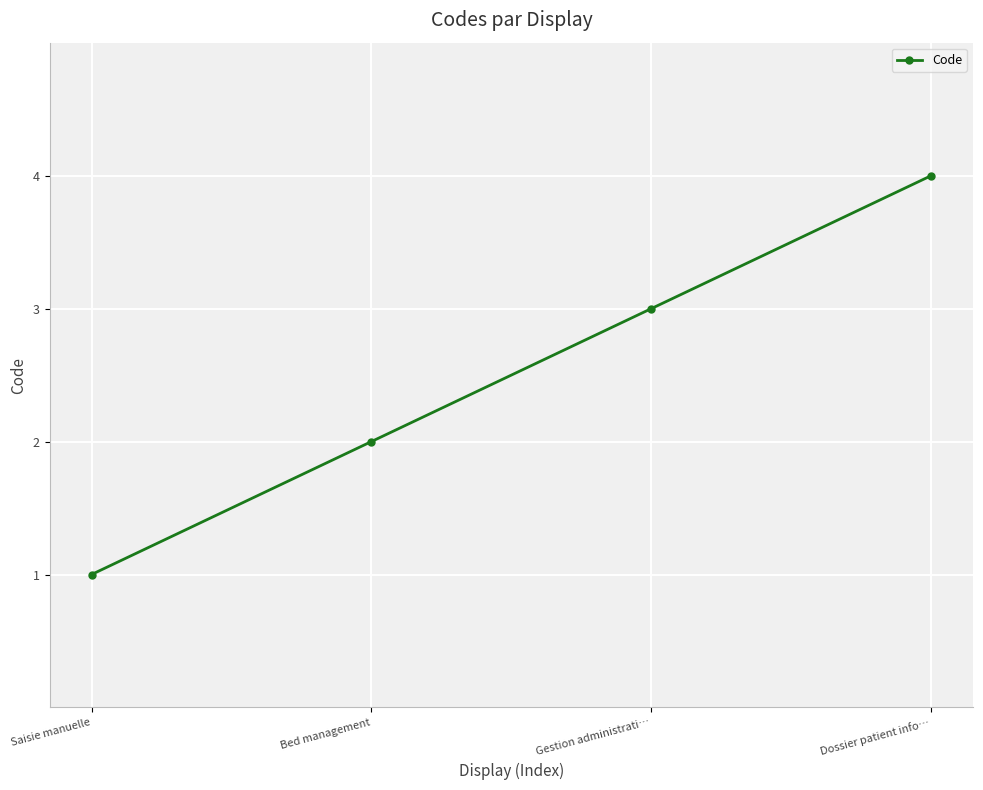

What is the label of the 3rd point from the right?

Bed management